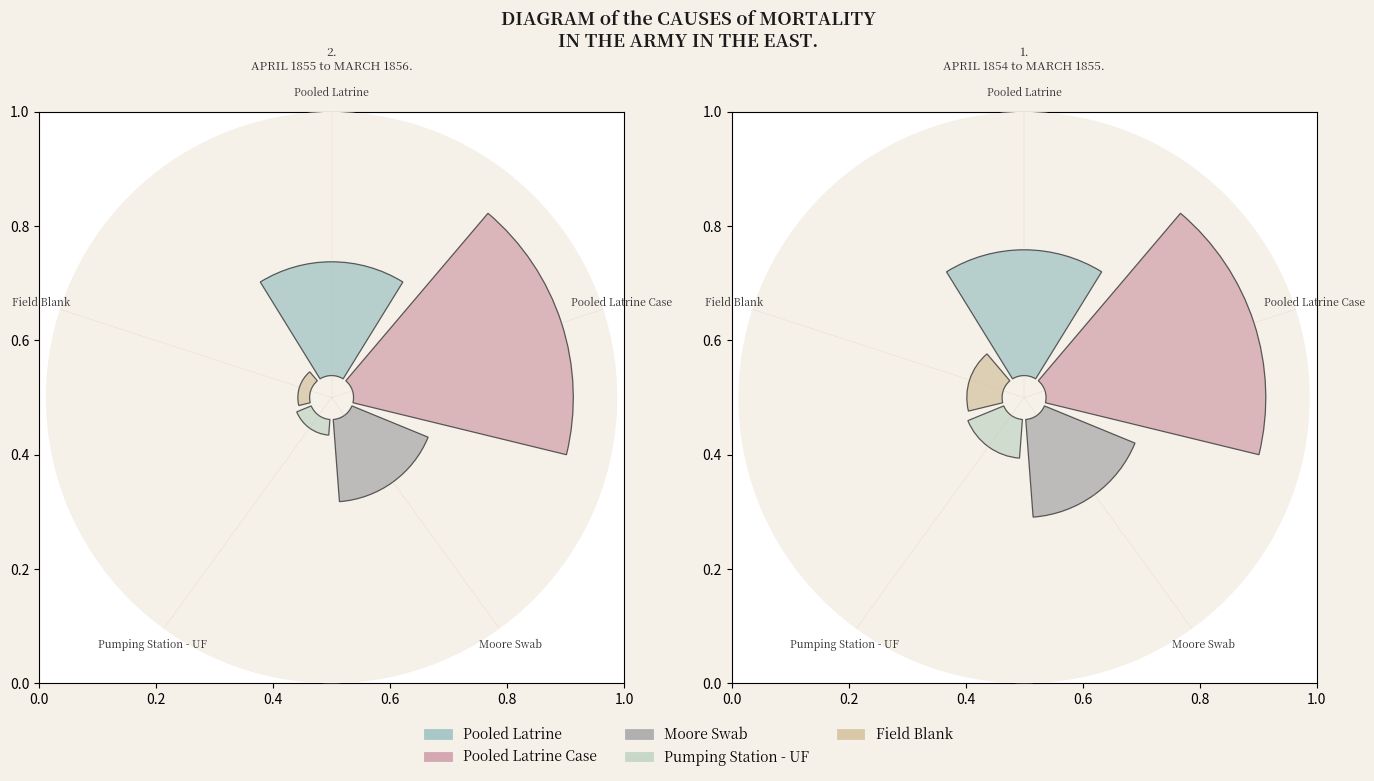

Combined, do Pooled Latrine and Field Blank account for over 50%?

No